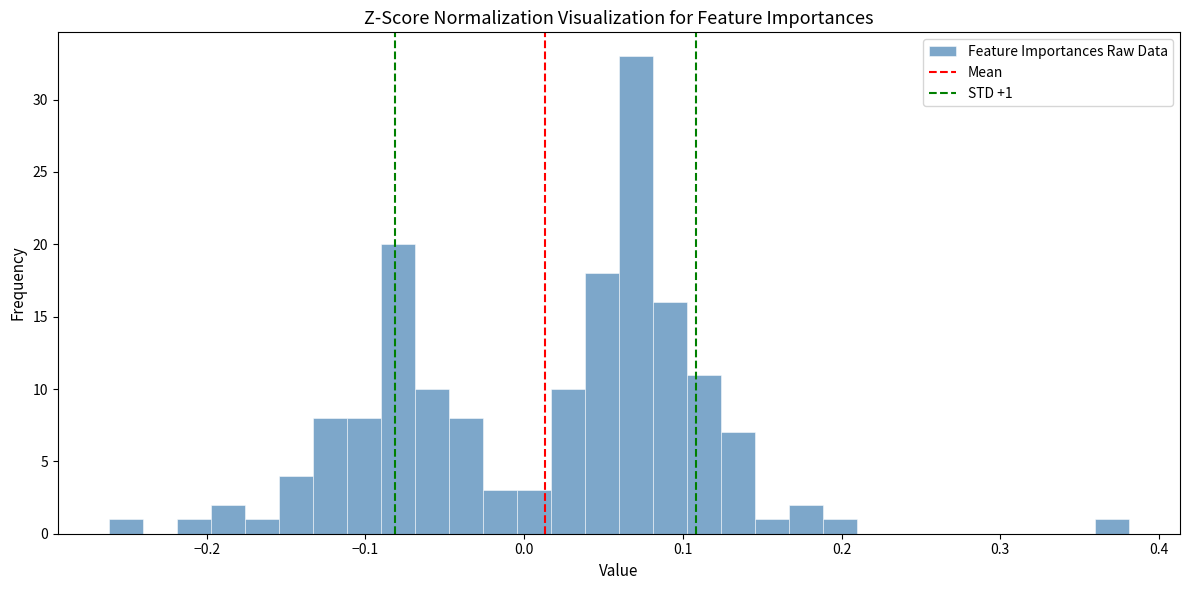

Read against the x-axis, roughly where is the centre of the tallest bar?

0.07